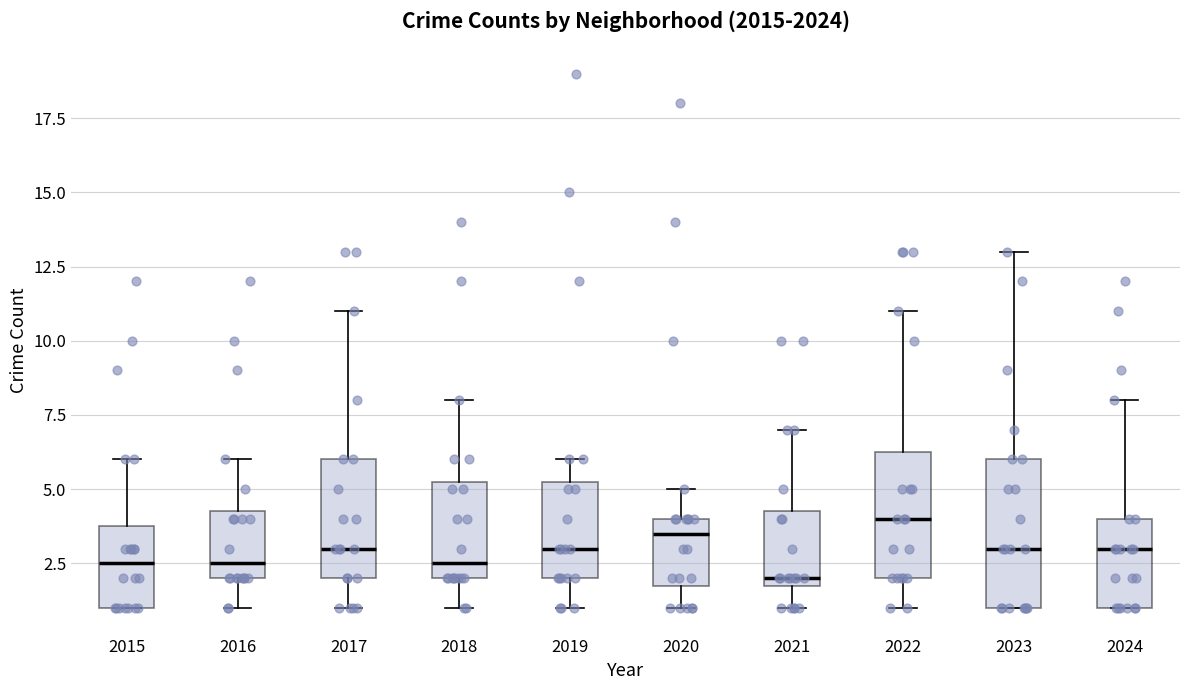

Which box has the highest median line?

2022